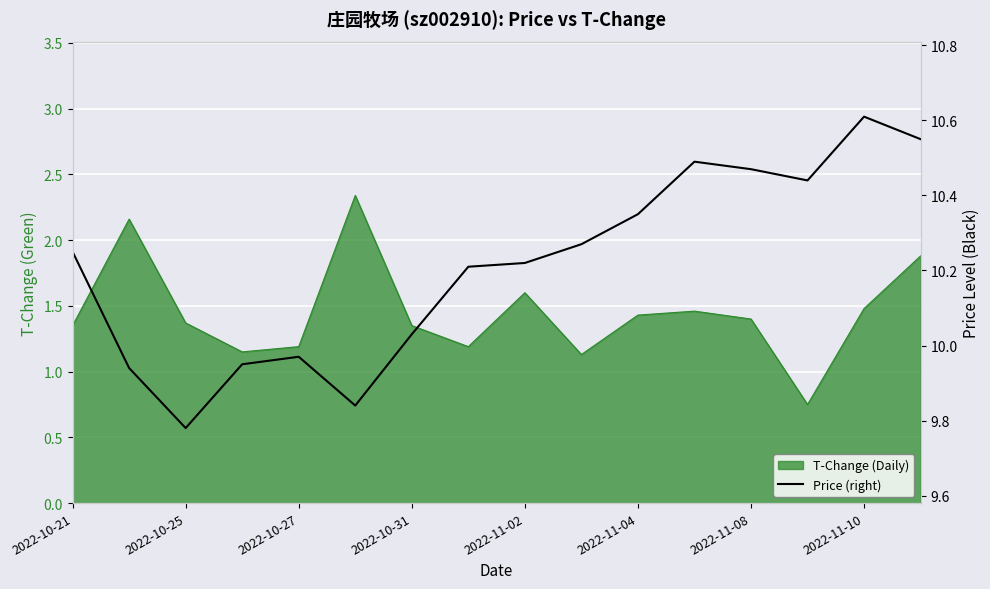

What is the value of the 14th point from the left?

10.4